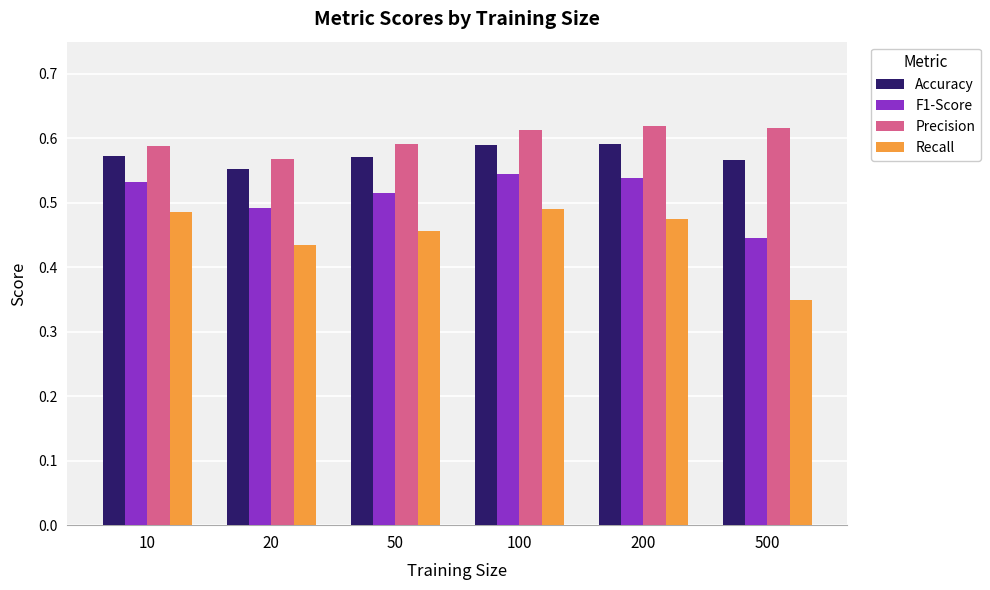

Where is F1-Score nearest to the value 0?

500